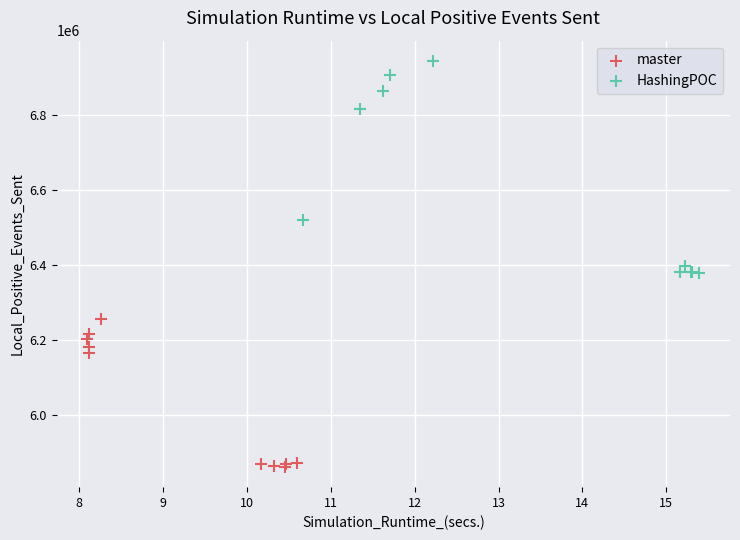

Which series reaches the maximum Y coordinate?

HashingPOC